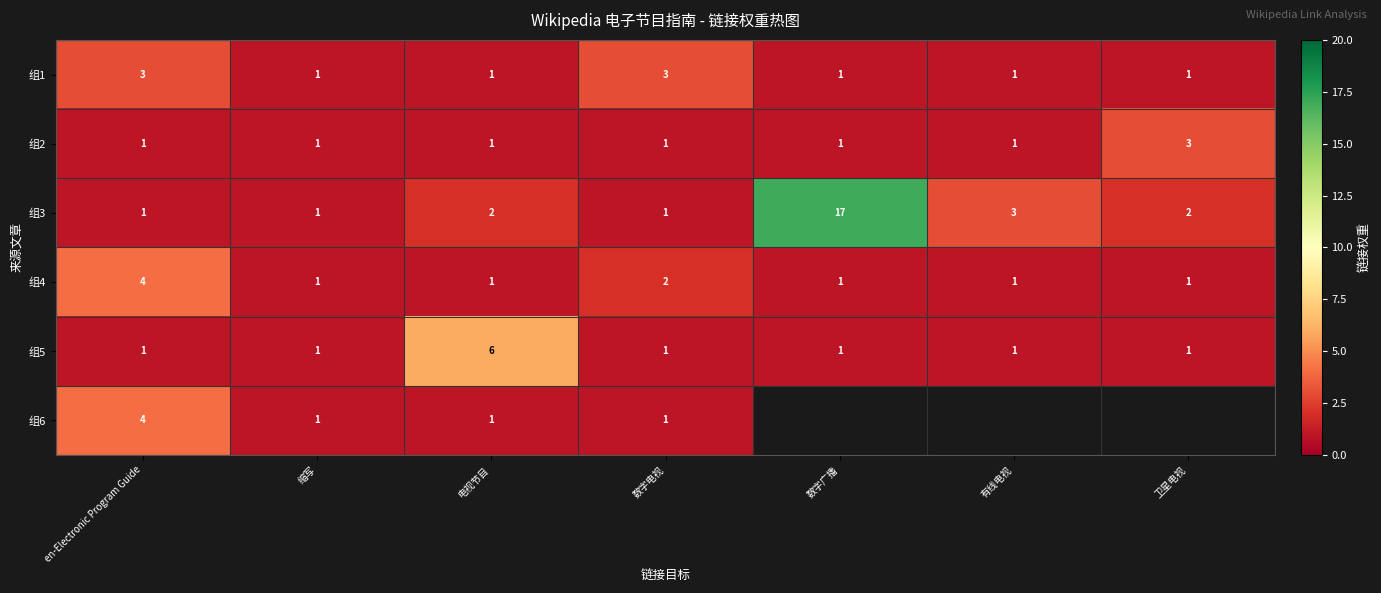

What is the sum of the 组4 values at 数字电视 and 有线电视?

3